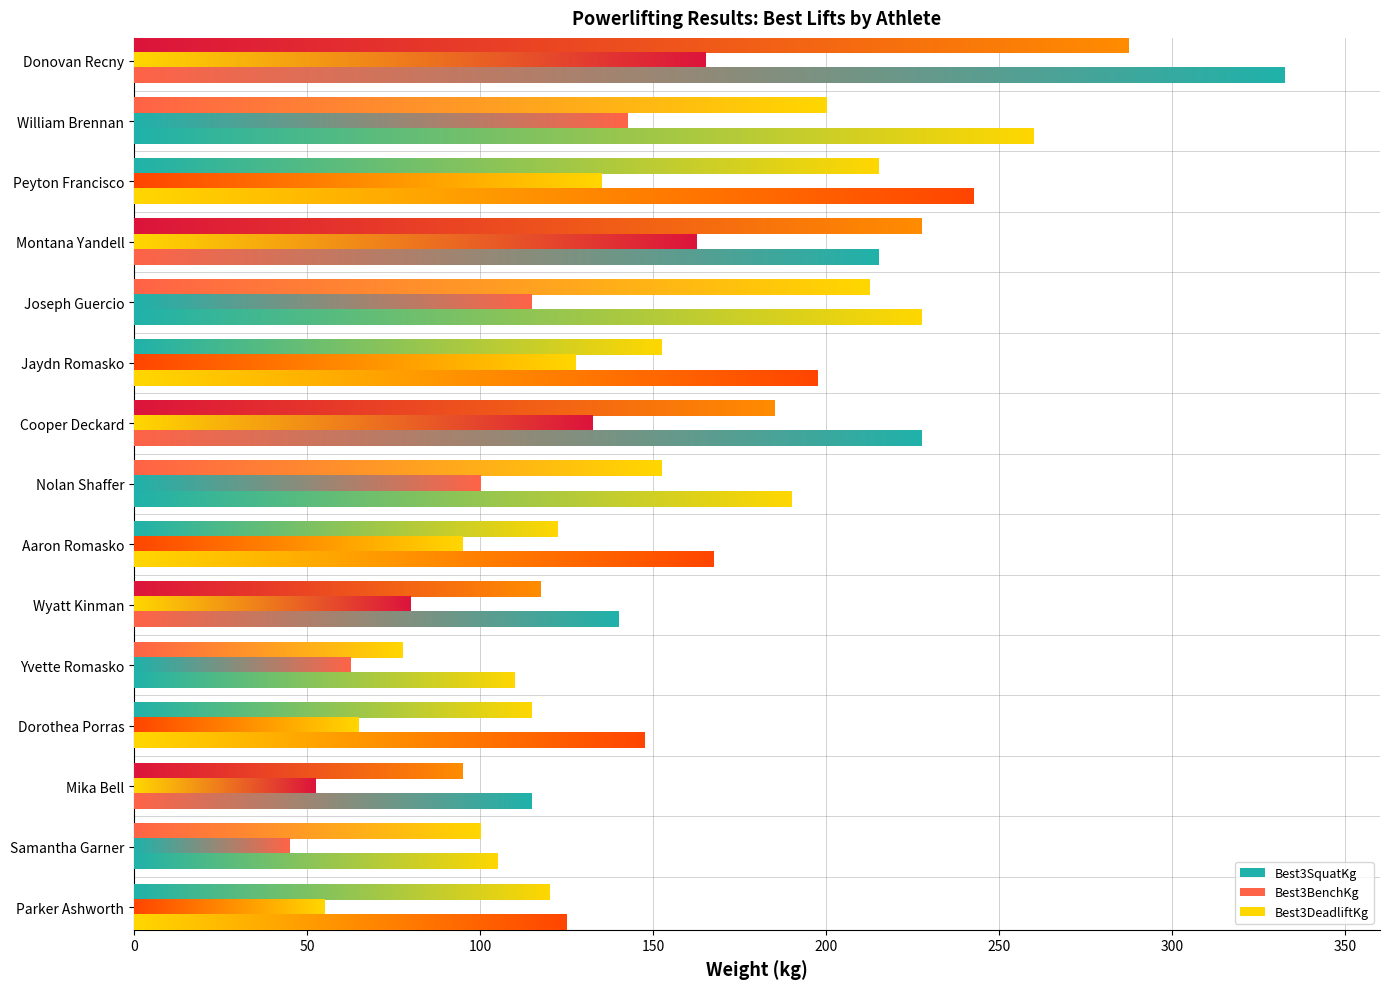

List the series in order of their peak value, lowest first.

Best3BenchKg, Best3SquatKg, Best3DeadliftKg